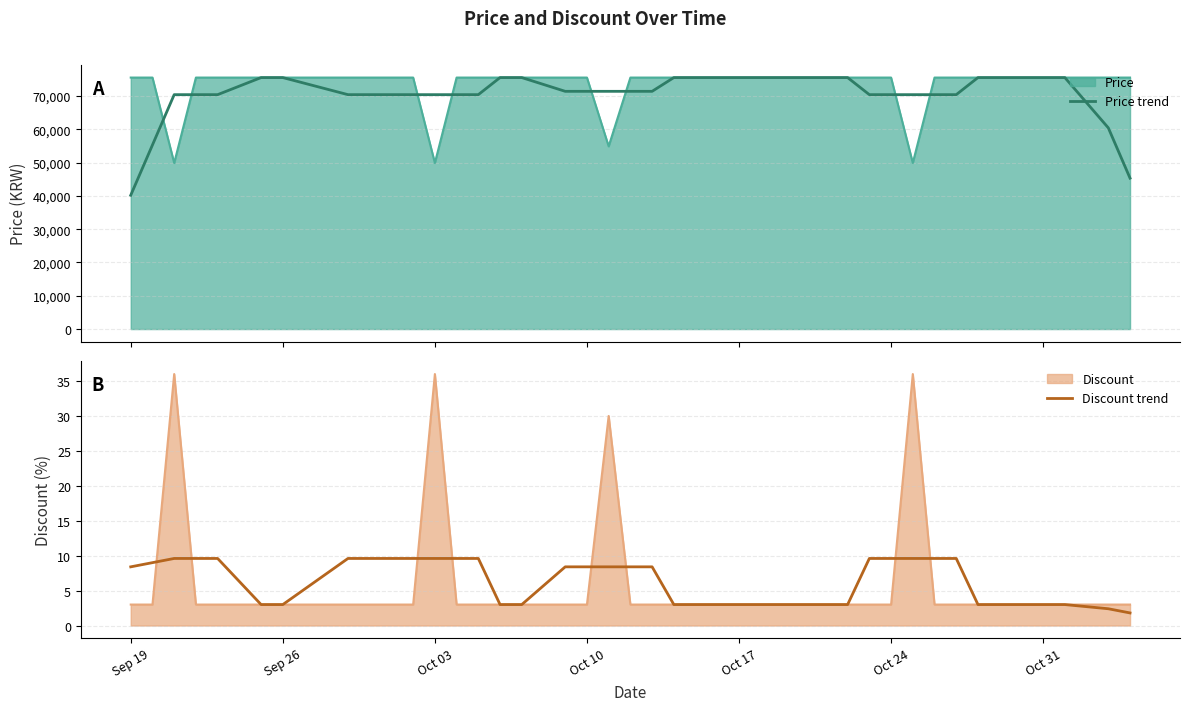

The value of Discount at Oct 24 is 3.0. True or false?

True